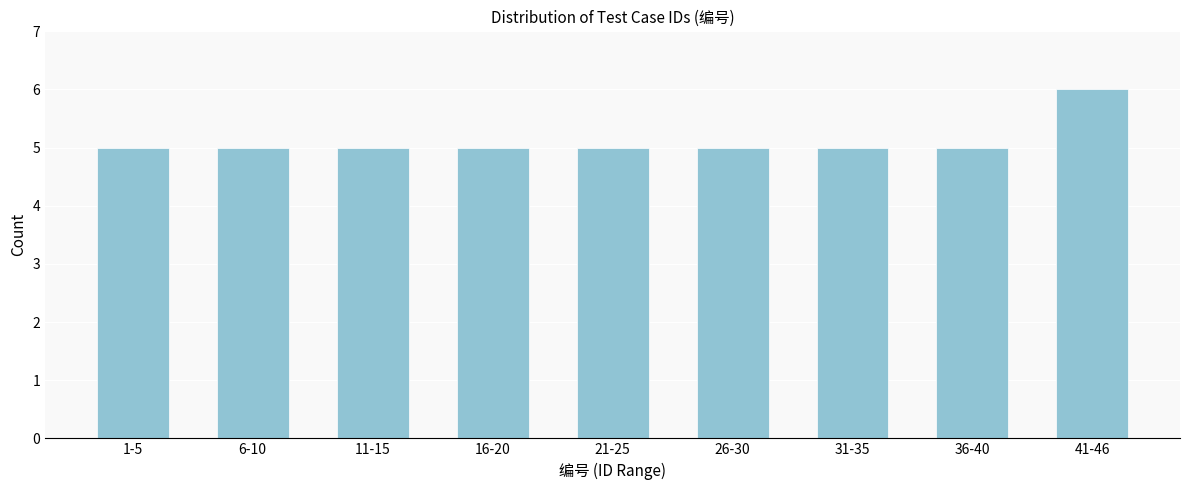

Reading left to right, list all the values displayed in this chart.

5	5	5	5	5	5	5	5	6